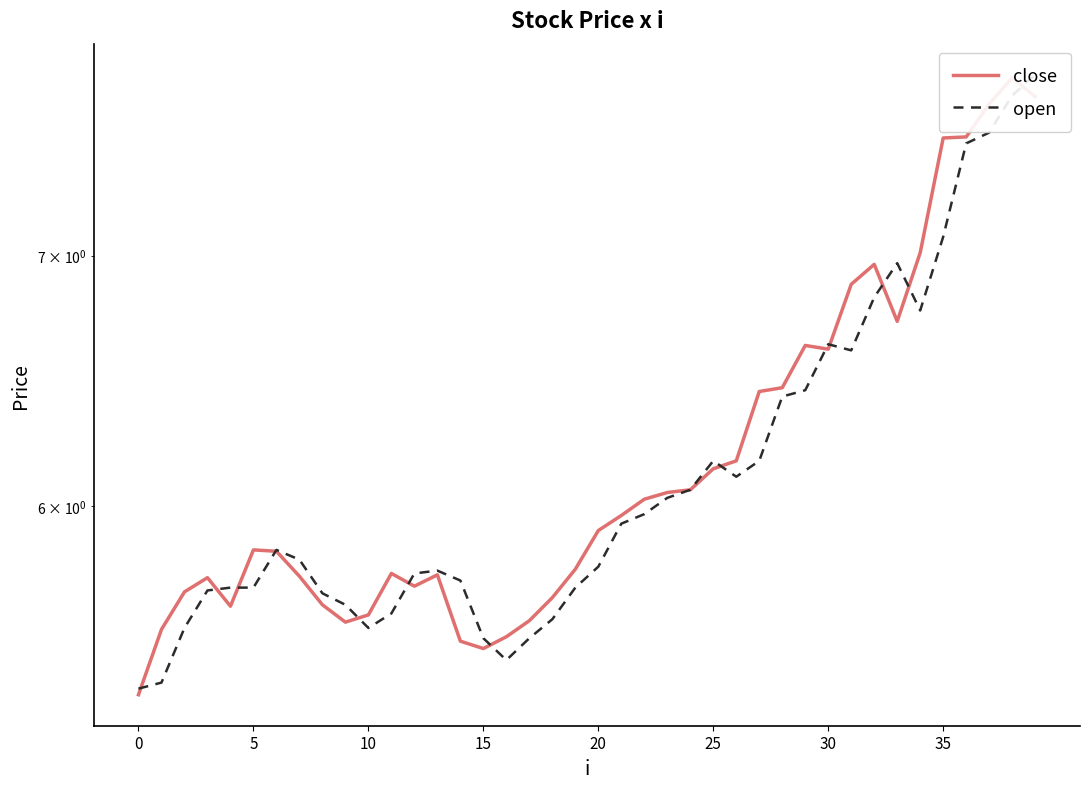

Count the number of data series in this chart.

2